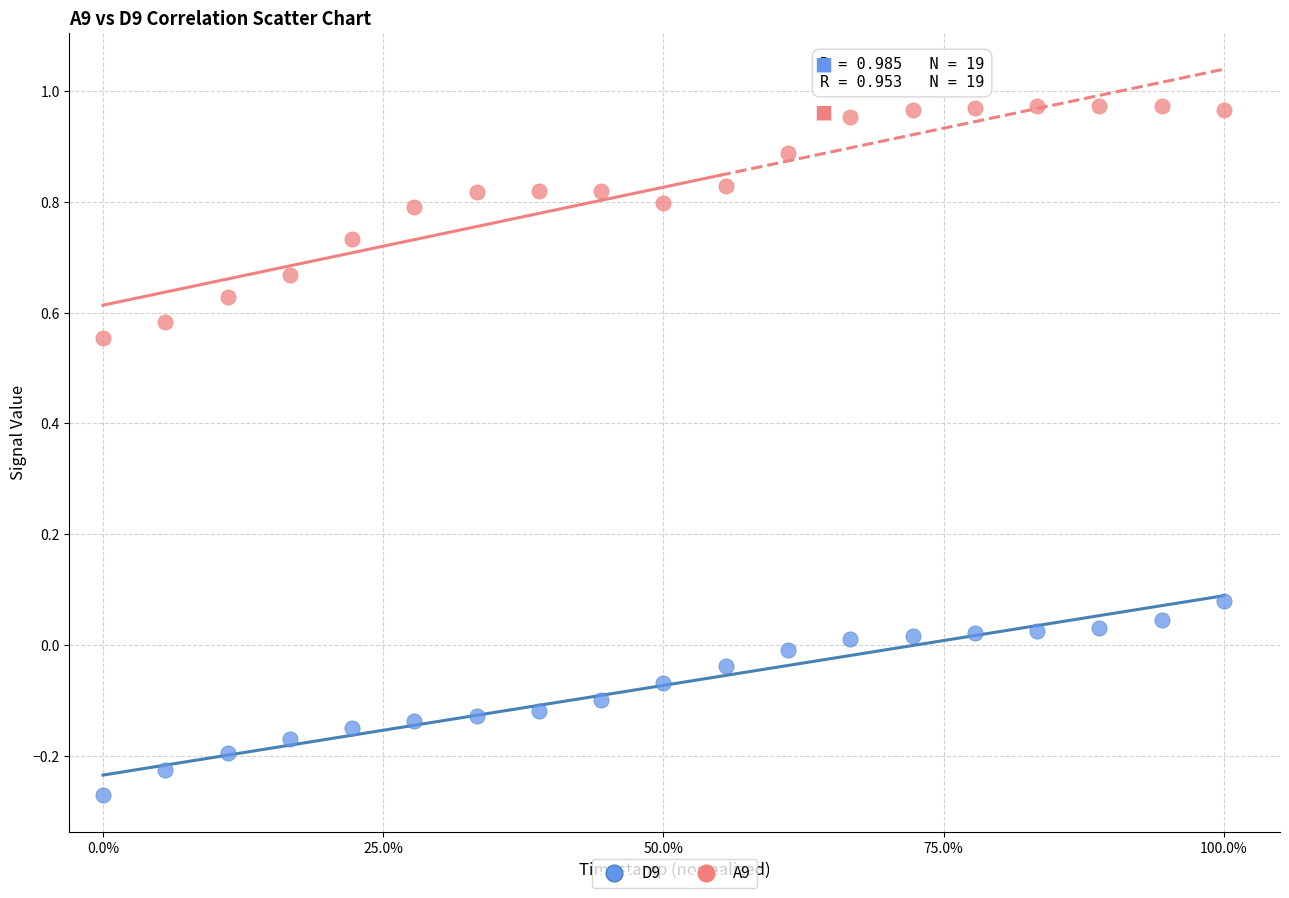

Which series has the widest spread of Y values?

A9